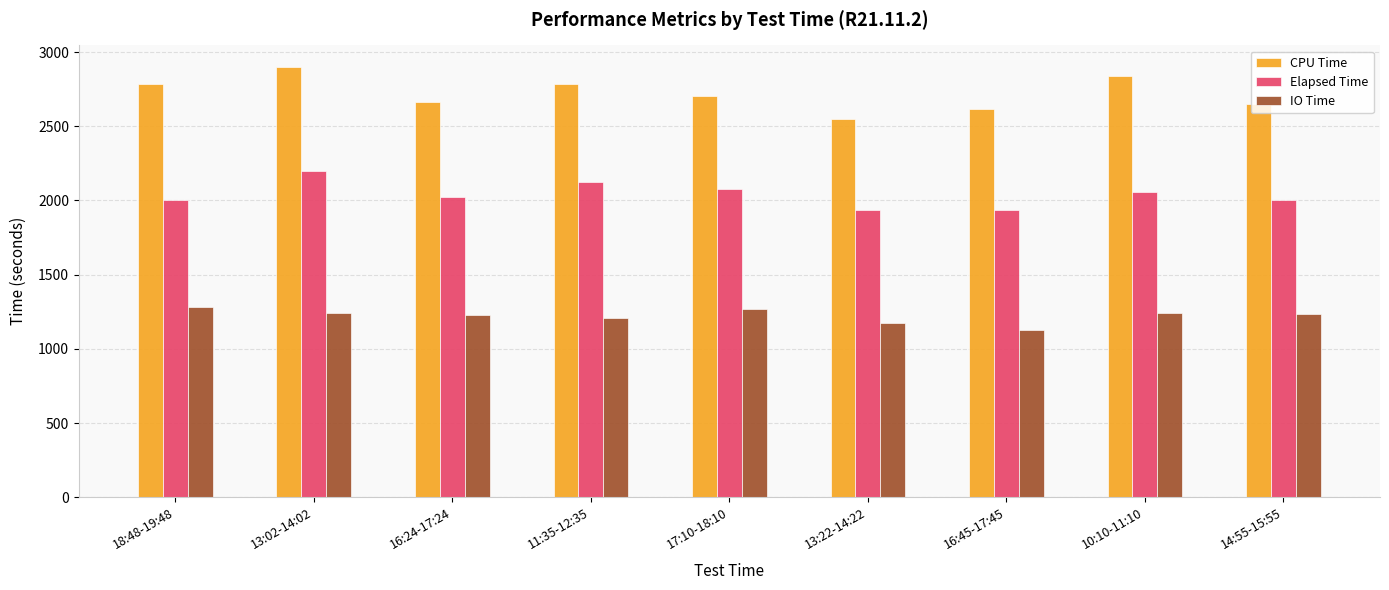

How many groups of bars are there?

9